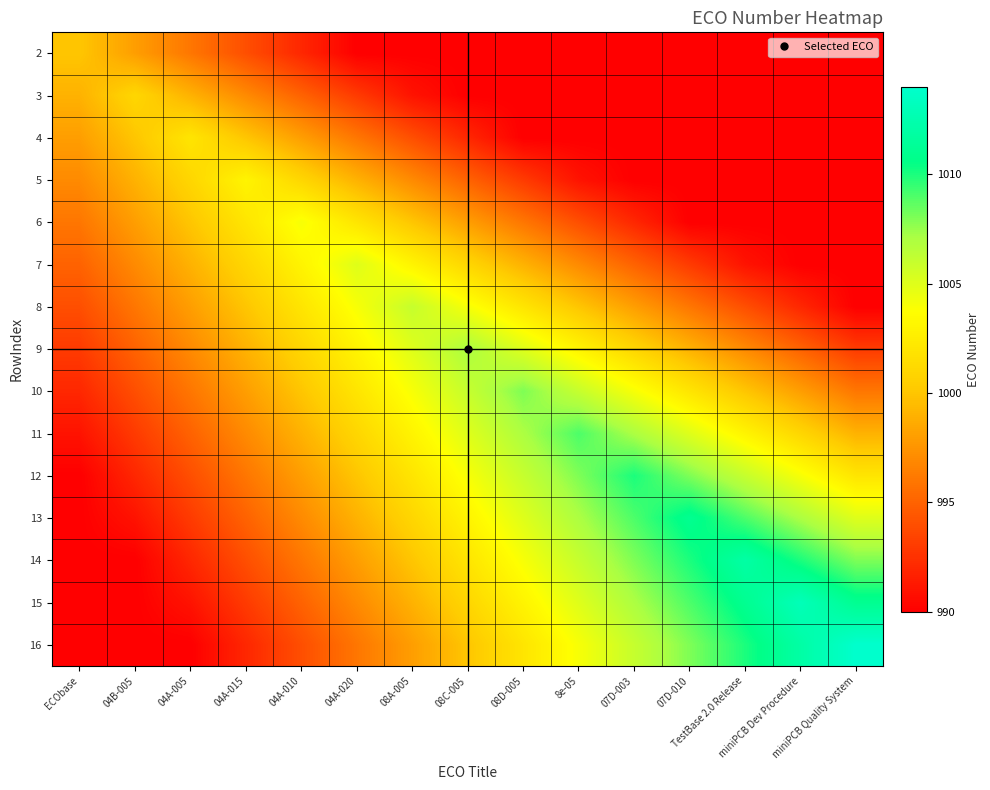

Count the number of categories in the chart.

15